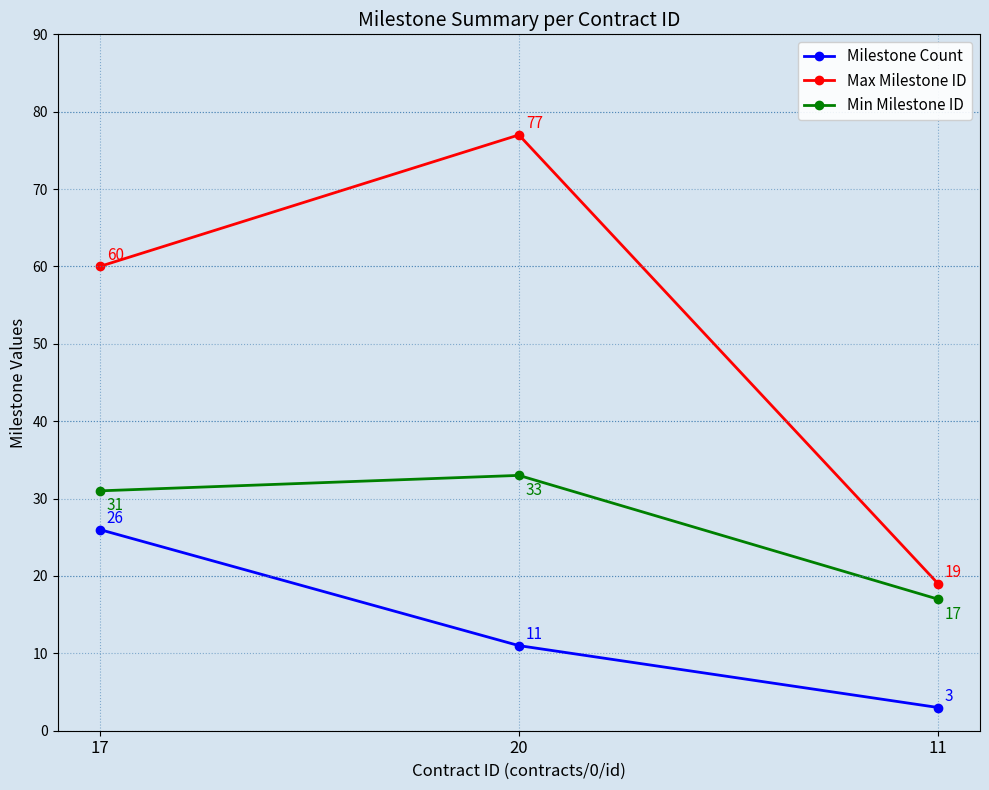

What is the label of the 1st point from the right?

11